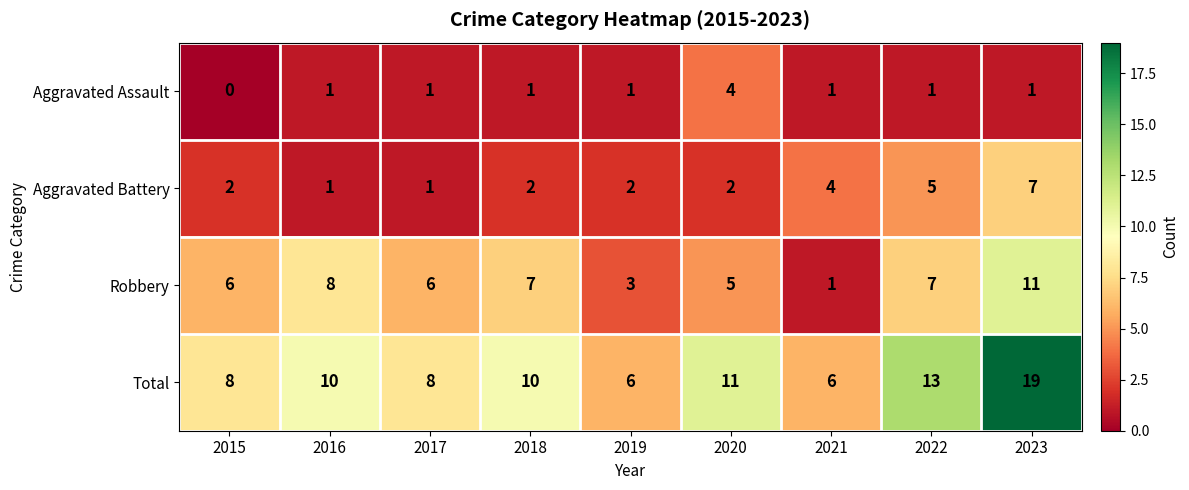

Where is Aggravated Battery nearest to the value 4?

2021